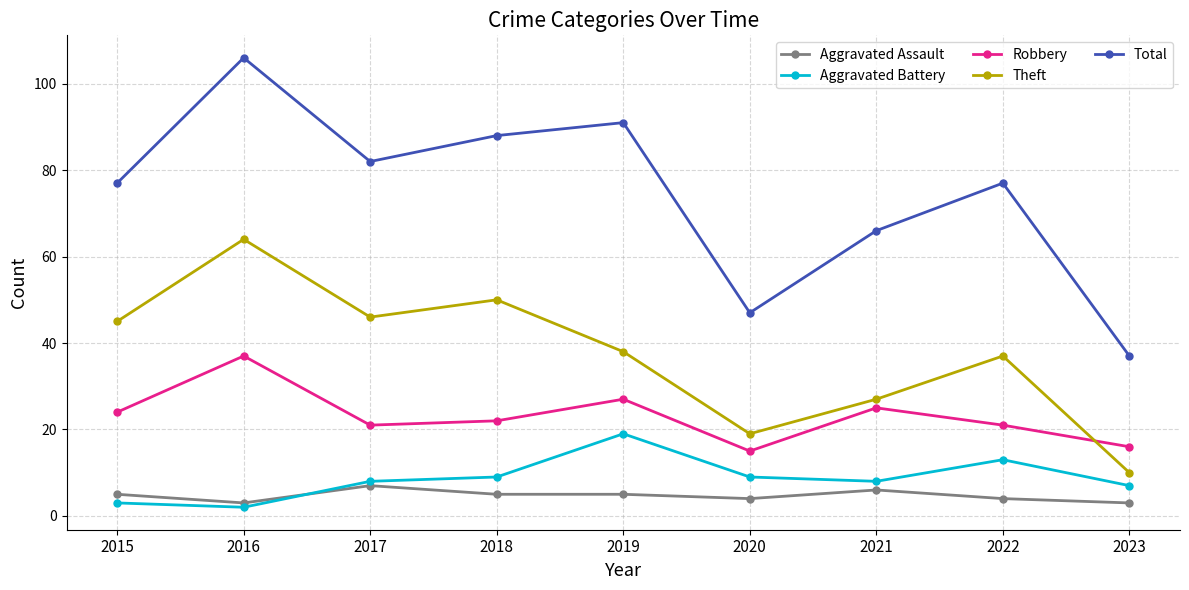

True or false: Theft and Aggravated Assault cross at least once.

False